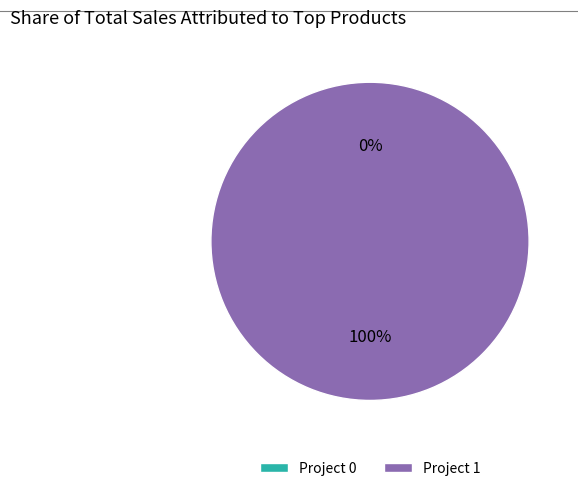

True or false: 1 accounts for 100% of the total.

True